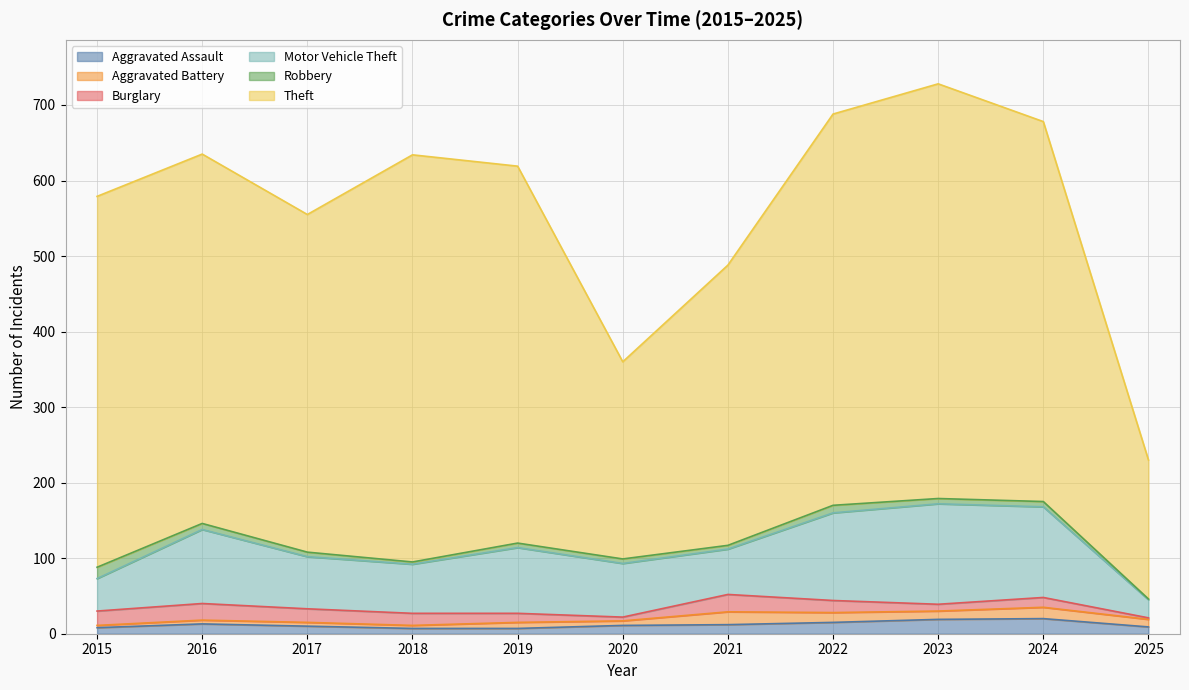

True or false: Motor Vehicle Theft and Aggravated Battery intersect in this chart.

False